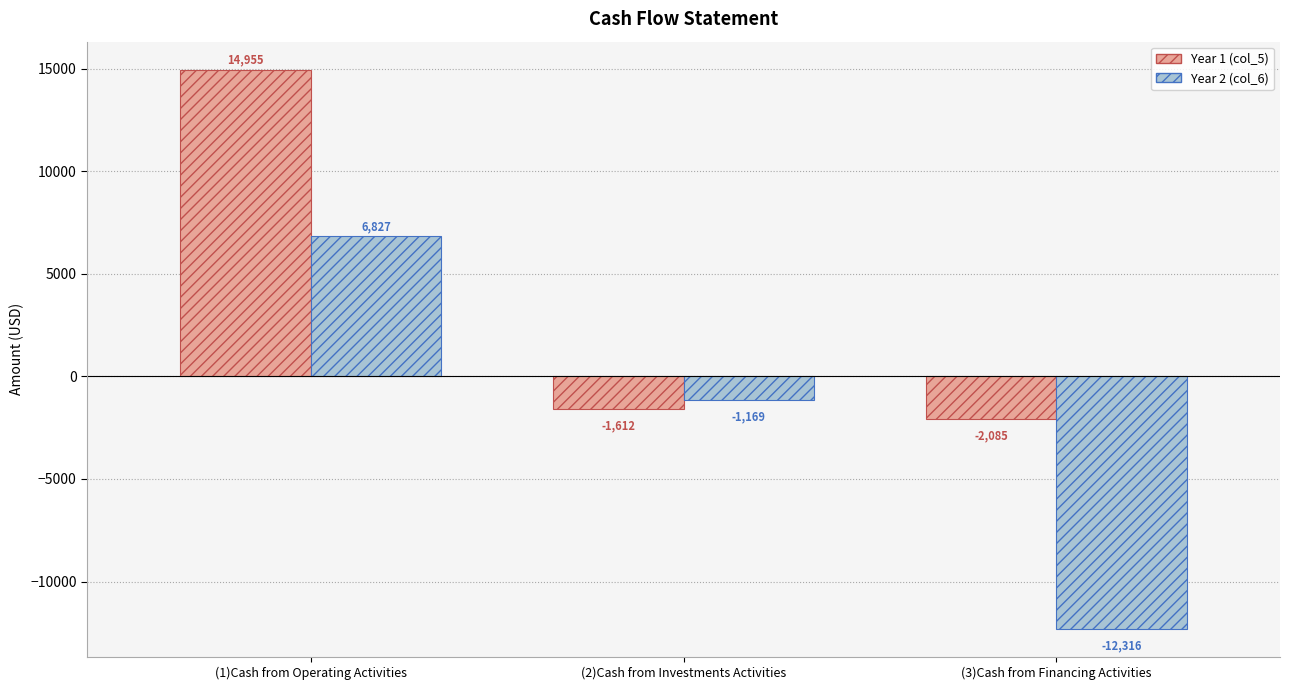

How many bars are there in total?

6